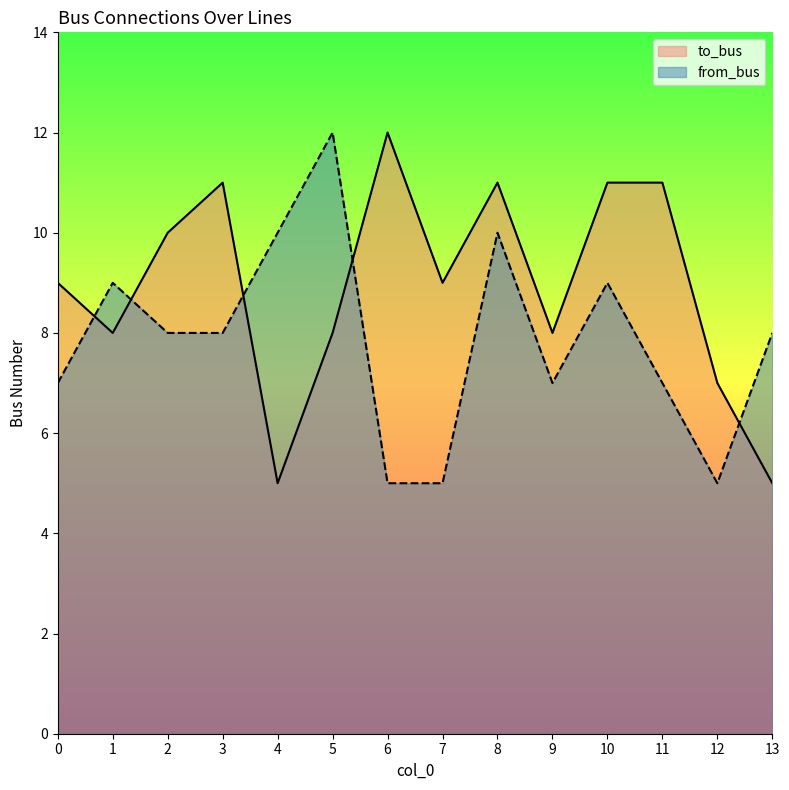

True or false: from_bus has a value of 3 at 13.

False